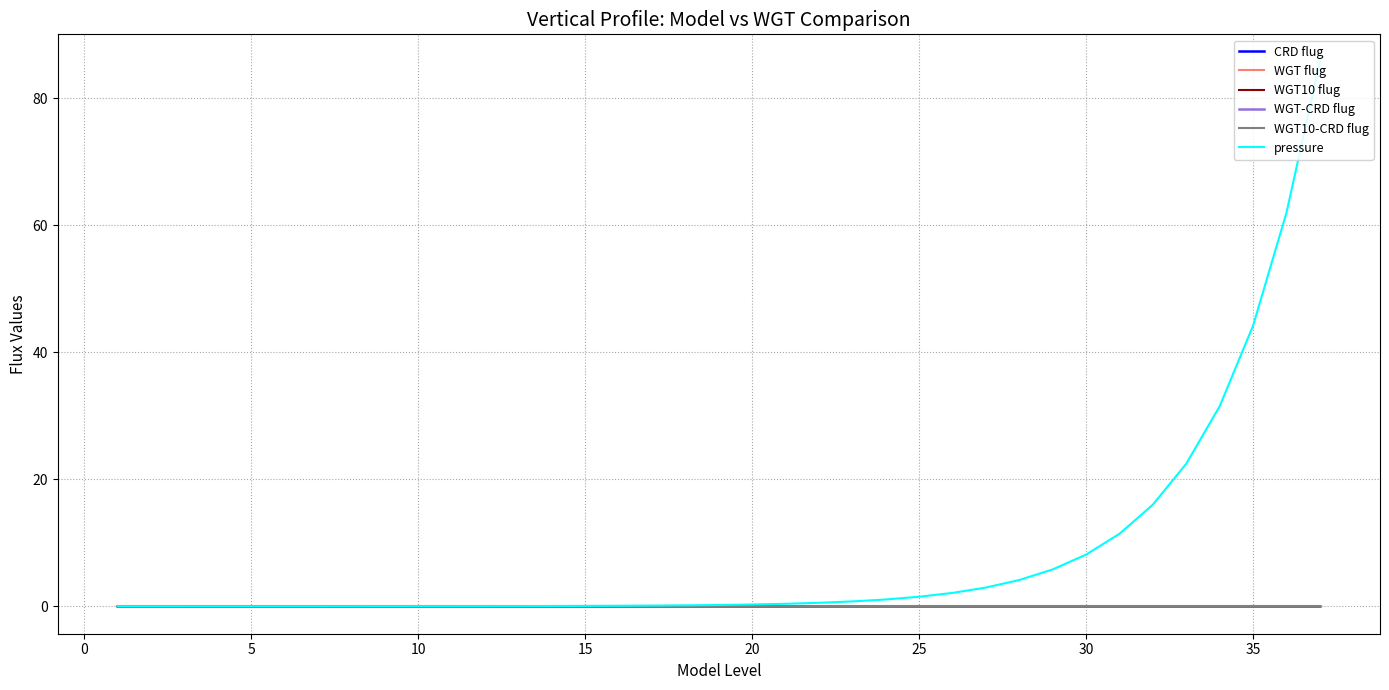

Which series has the largest total across all categories?

pressure